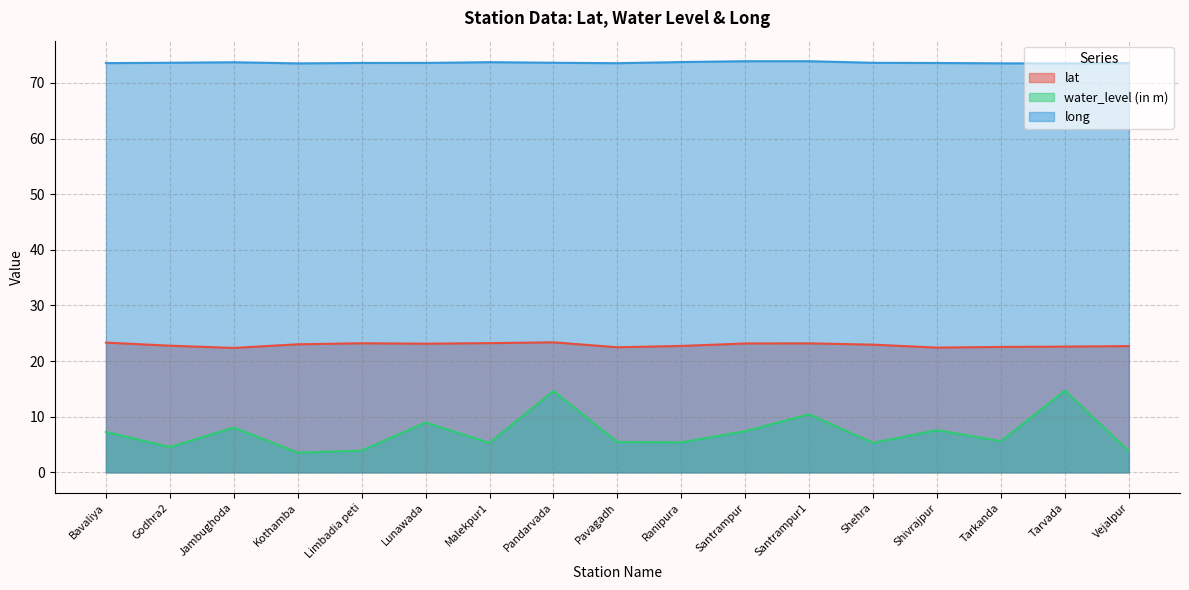

What is the label of the 2nd point from the right?

Tarvada